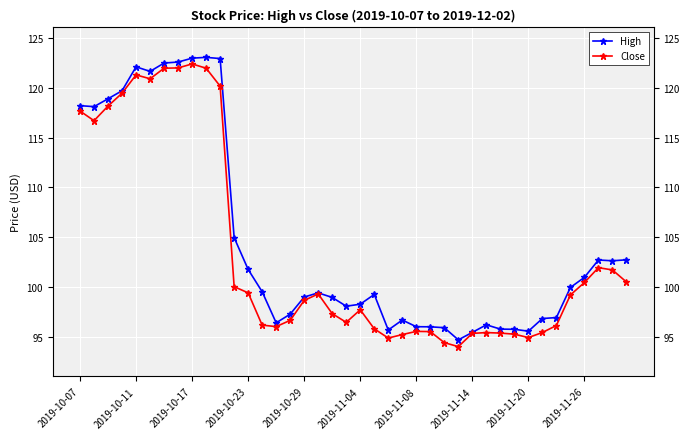

Rank the series by their maximum value, from highest to lowest.

High, Close